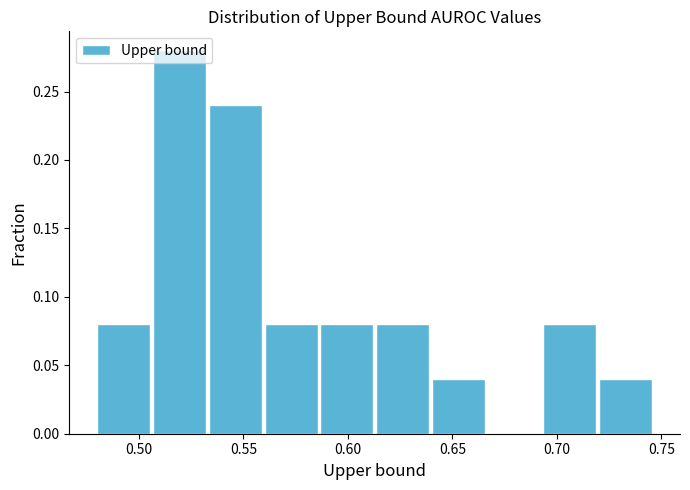

Reading left to right, list every bar in this chart as the range it spans on the x-axis followed by its height. Neither the bar edges nor the heights are printed on the chart, so give them approximately, as read against the axes.

0.480 to 0.505: 0.08
0.505 to 0.535: 0.28
0.535 to 0.560: 0.24
0.560 to 0.585: 0.08
0.585 to 0.615: 0.08
0.615 to 0.640: 0.08
0.640 to 0.665: 0.04
0.665 to 0.695: 0
0.695 to 0.720: 0.08
0.720 to 0.745: 0.04